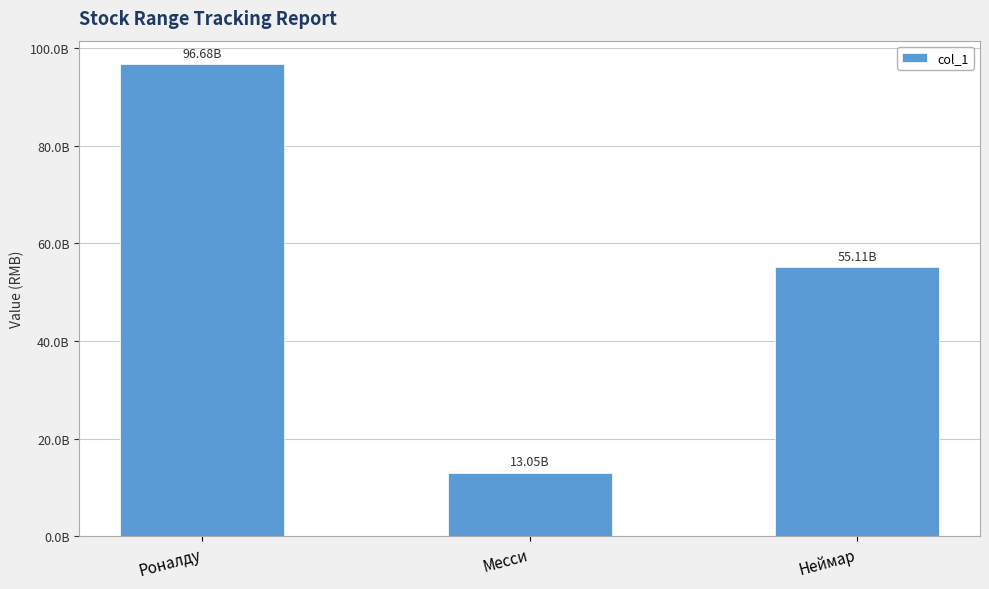

The chart shows a value of 13051010101 at Месси. True or false?

True